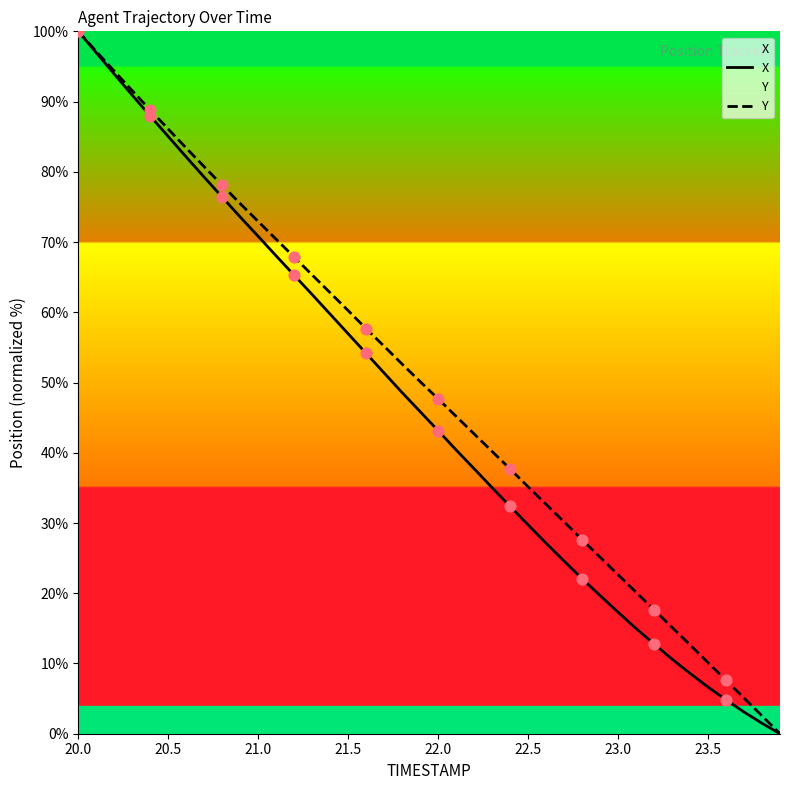

What is the total value across all series at 23.5?

16.8